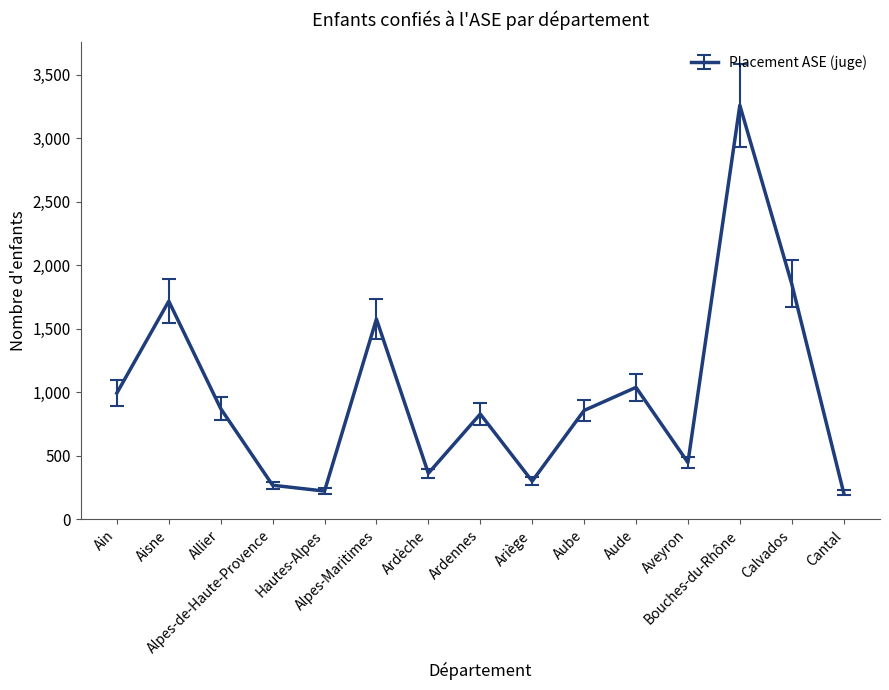

What is the difference between the maximum and minimum values?

3052